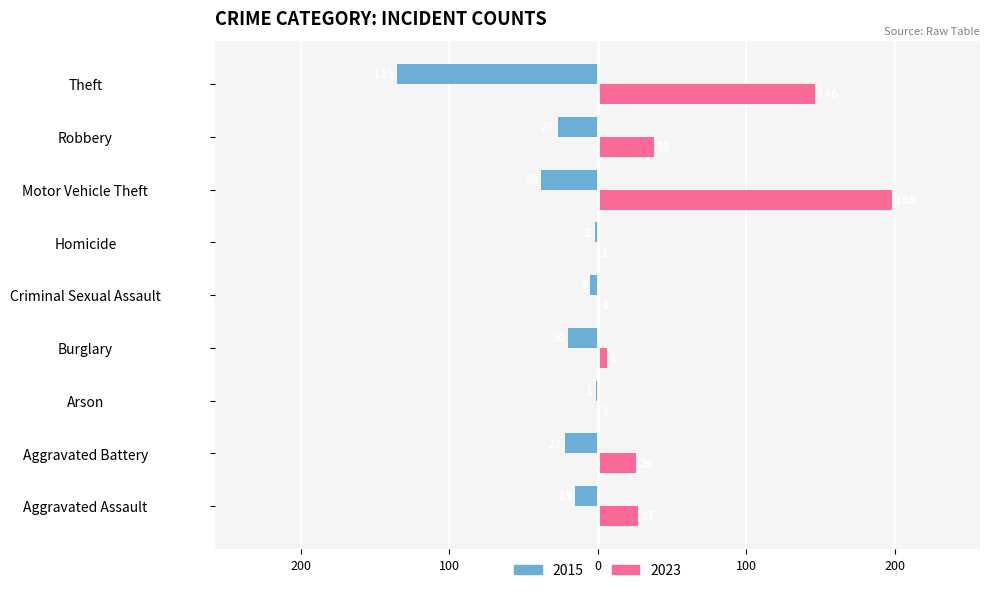

Which label corresponds to the largest value in the chart?

Motor Vehicle Theft